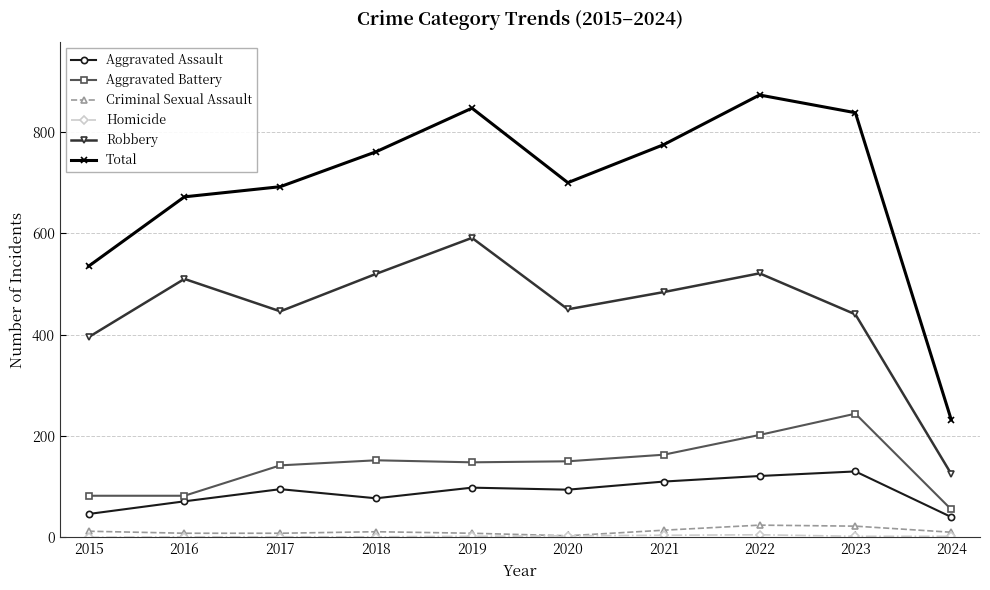

What is the maximum value for Aggravated Assault?

130